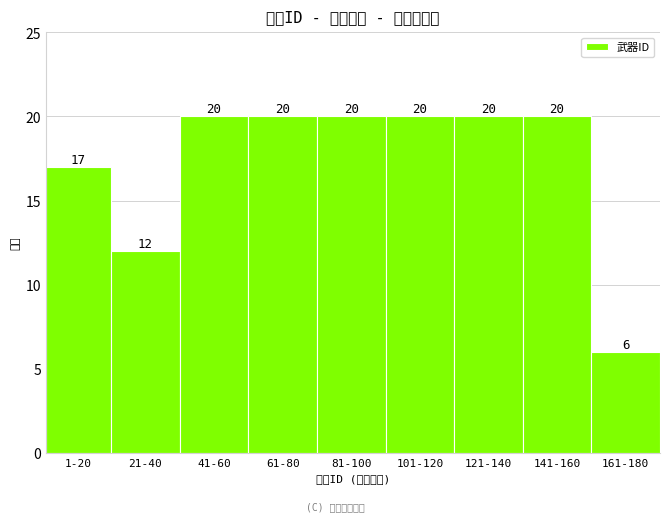

Reading left to right, extract all data points from this chart.

17	12	20	20	20	20	20	20	6